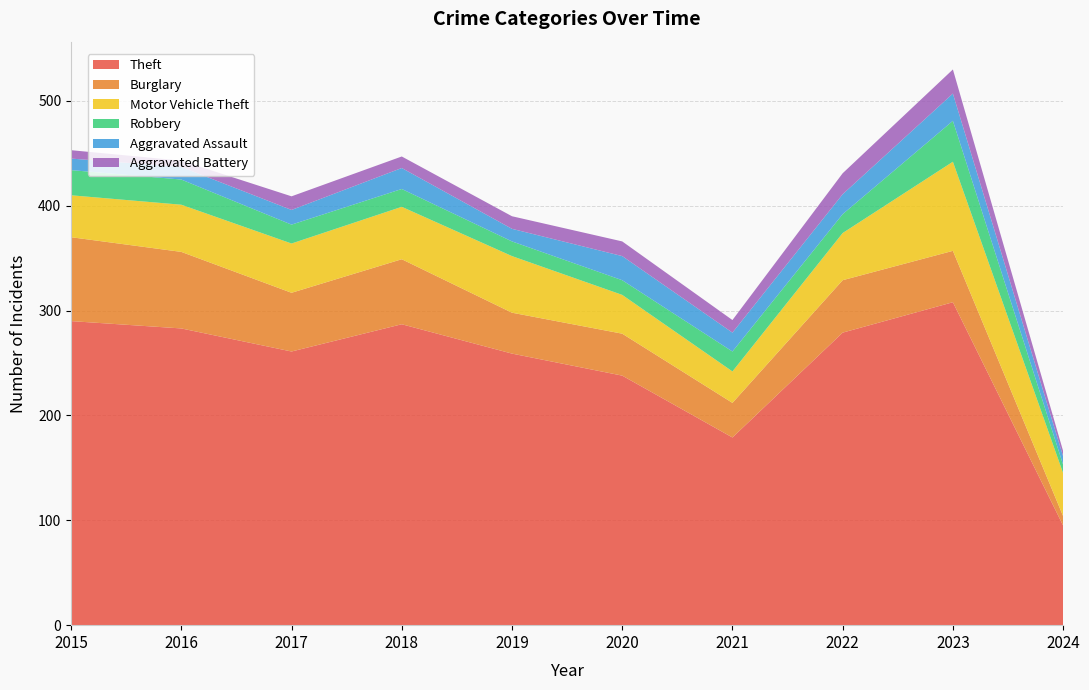

Reading right to left, transcribe all the data shown in this chart.

Theft: 95	308	279	179	238	259	287	261	283	290
Burglary: 9	49	50	33	40	39	62	56	73	80
Motor Vehicle Theft: 41	85	45	30	37	54	50	47	45	40
Robbery: 8	39	18	19	14	14	17	18	24	24
Aggravated Assault: 8	26	19	18	23	12	20	14	12	11
Aggravated Battery: 5	23	20	12	14	12	11	13	6	8